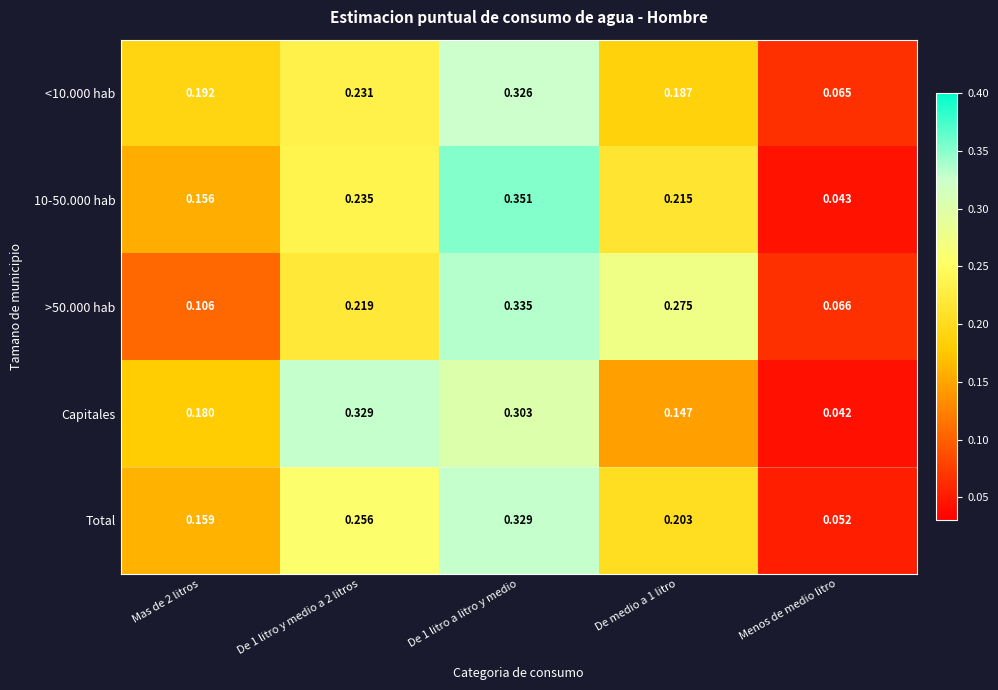

Where is 10-50.000 hab nearest to the value 0?

Menos de medio litro